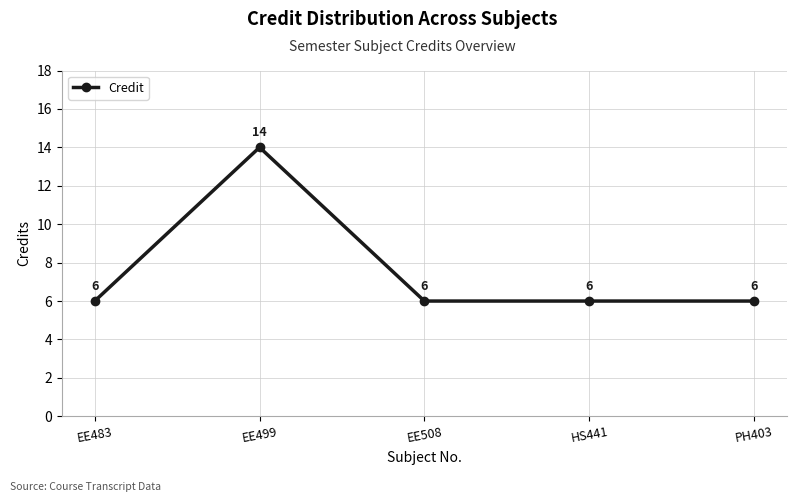

What is the difference between the maximum and minimum values?

8